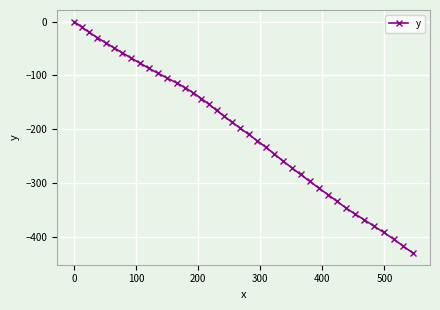

What is the value of the 28th point from the left?

-284.5